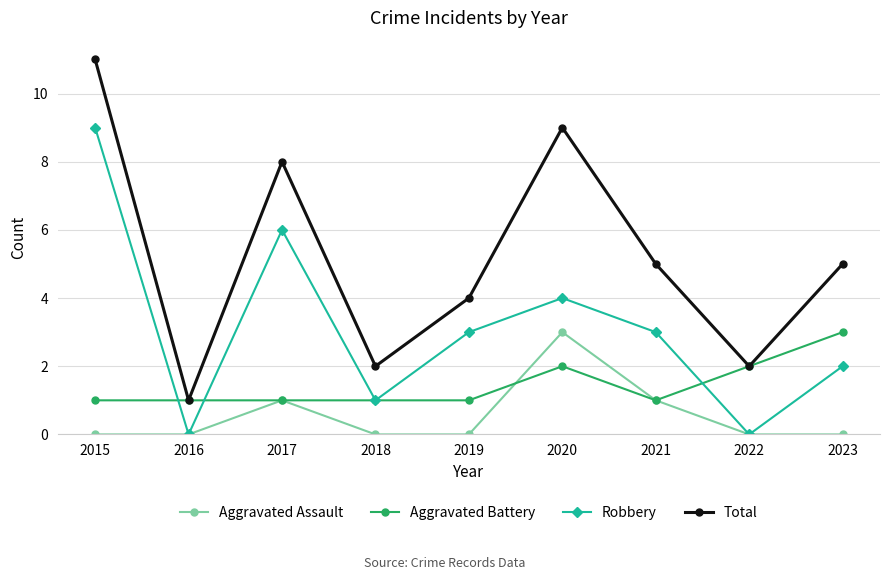

Where is the first local maximum for Total?

2017